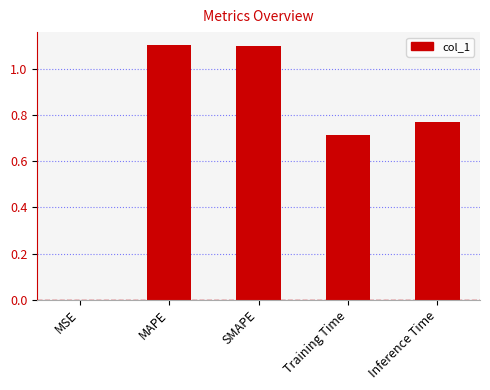

What is the sum of all values?

3.7